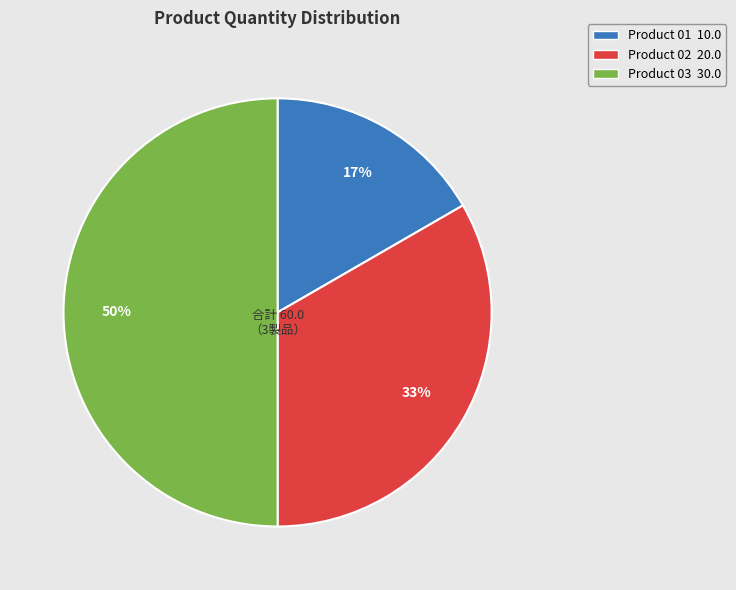

To the nearest percent, what is the average slice percentage?

33%